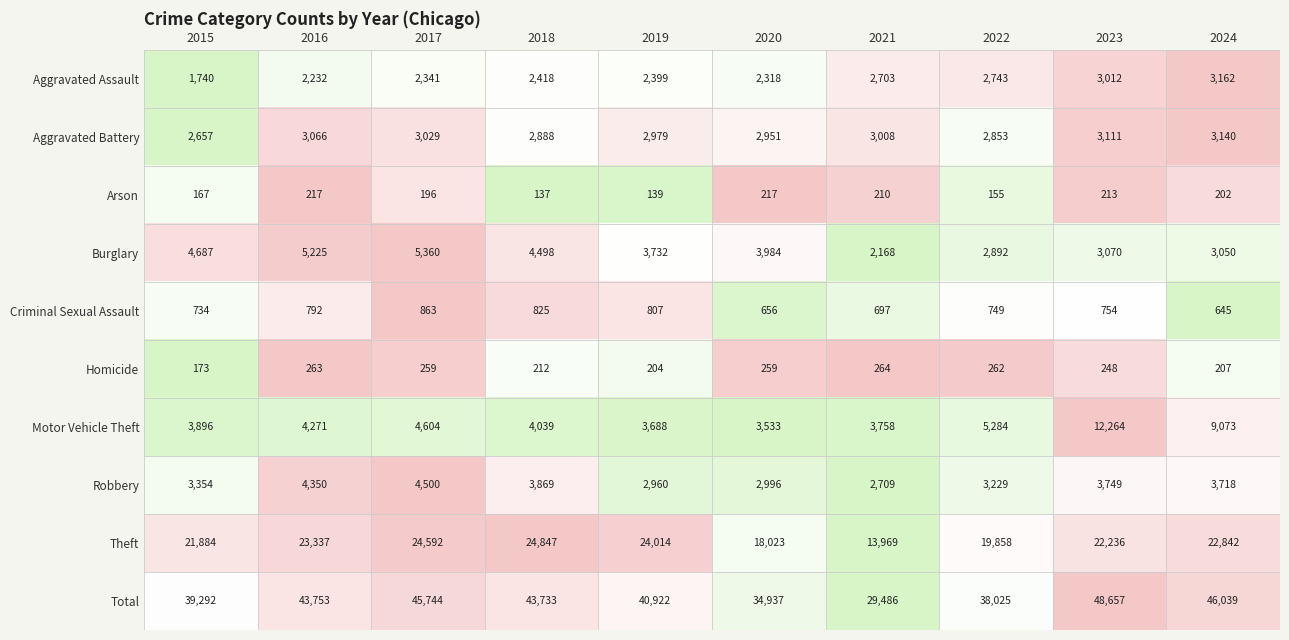

Rank the series at 2020 from highest to lowest value.

Total, Theft, Burglary, Motor Vehicle Theft, Robbery, Aggravated Battery, Aggravated Assault, Criminal Sexual Assault, Homicide, Arson